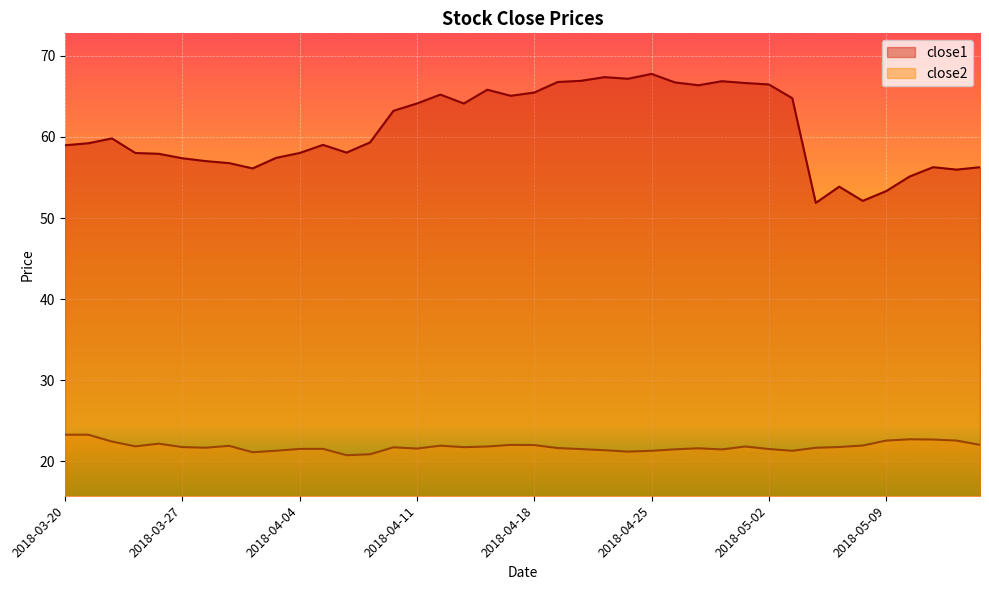

How many lines are shown in the chart?

2